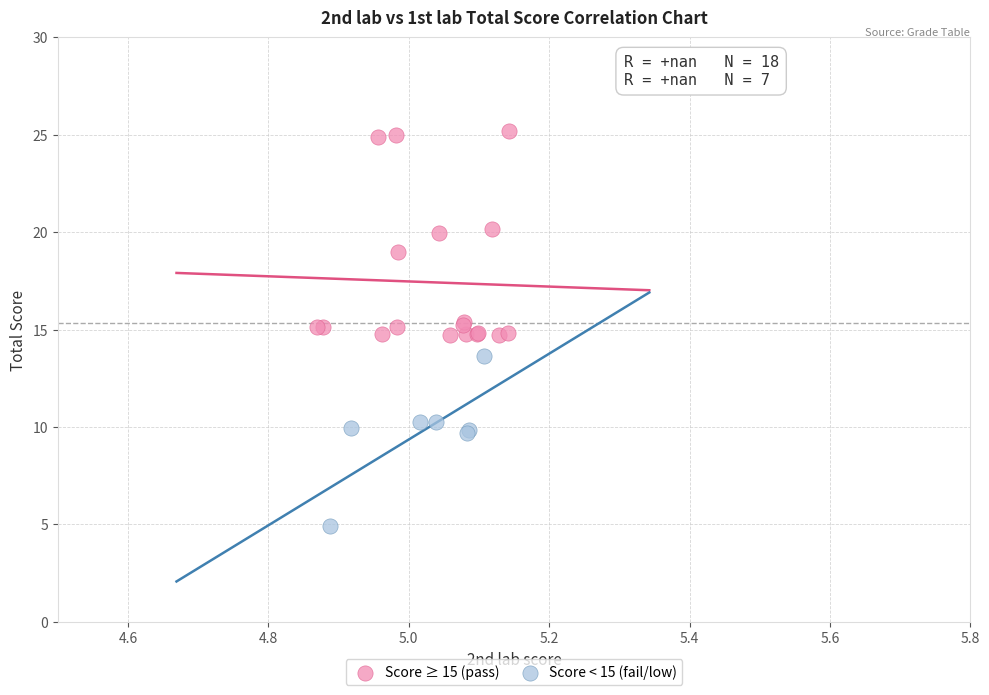

Which series has the widest spread of Y values?

Score ≥ 15 (pass)